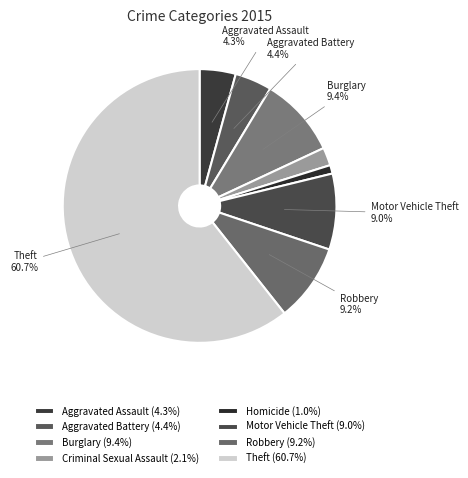

Does any single category account for the majority?

Yes